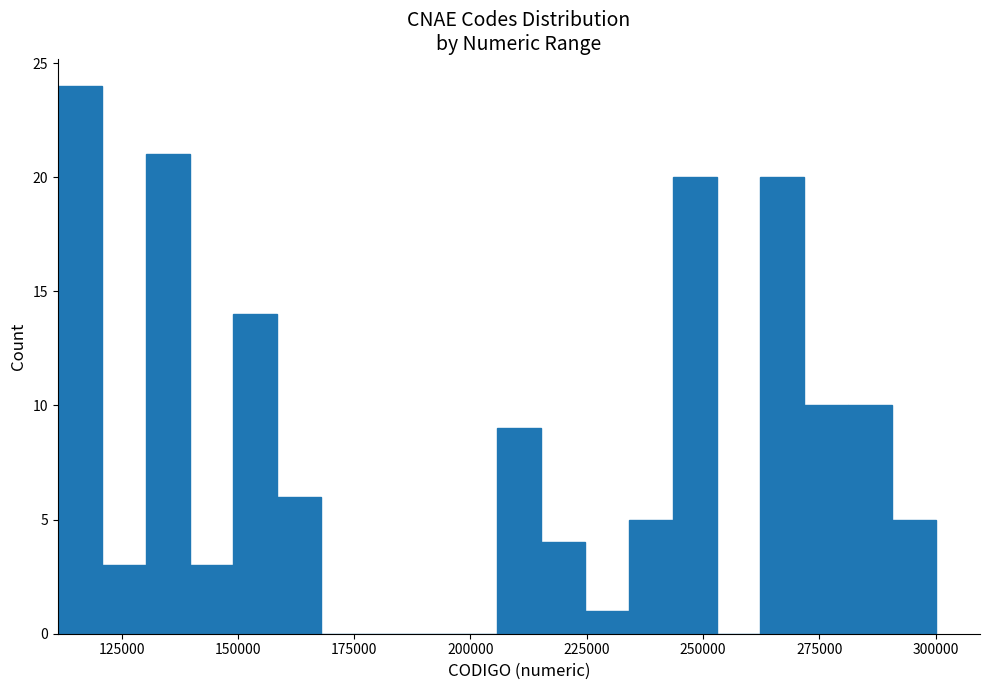

Around what value on the x-axis is the tallest bar? Give the approximate position of its centre, as read against the axis.

115000